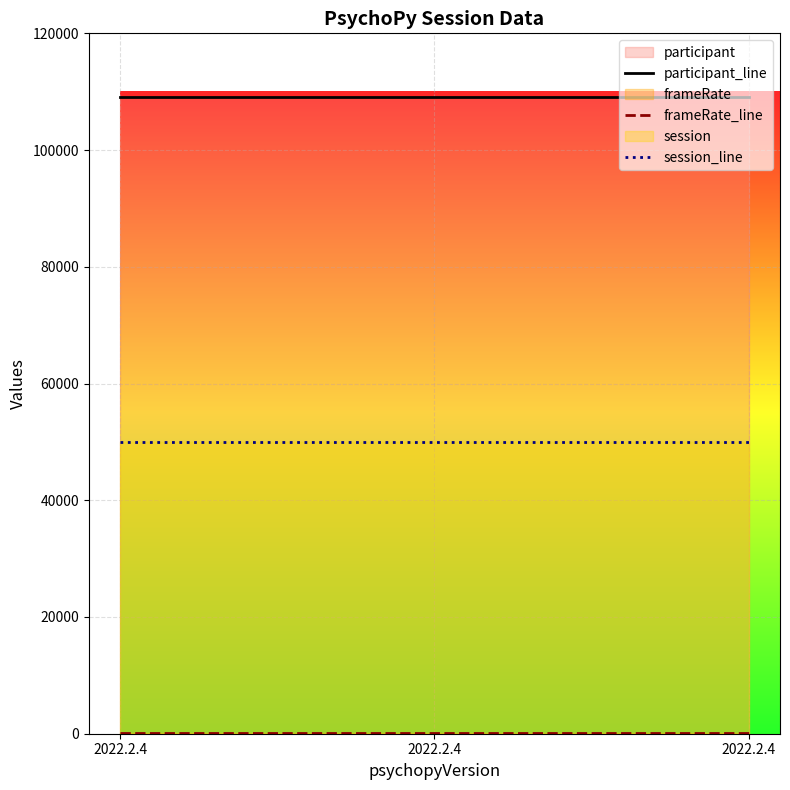

Reading left to right, extract all data points from this chart.

participant_line: 2022.2.4=109015.0	2022.2.4=109015.0	2022.2.4=109015.0
frameRate_line: 2022.2.4=60.7	2022.2.4=60.7	2022.2.4=60.7
session_line: 2022.2.4=50000.0	2022.2.4=50000.0	2022.2.4=50000.0